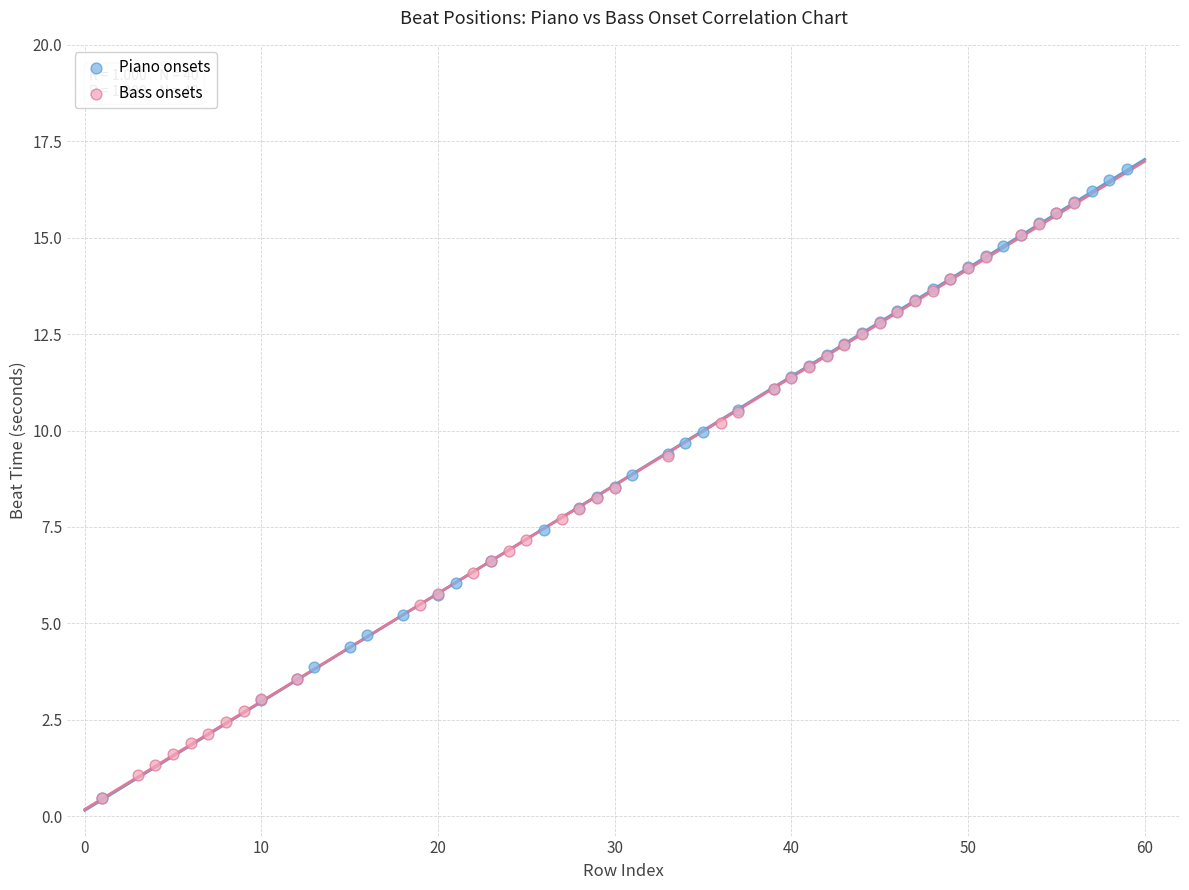

Which series reaches the maximum Y coordinate?

Piano onsets